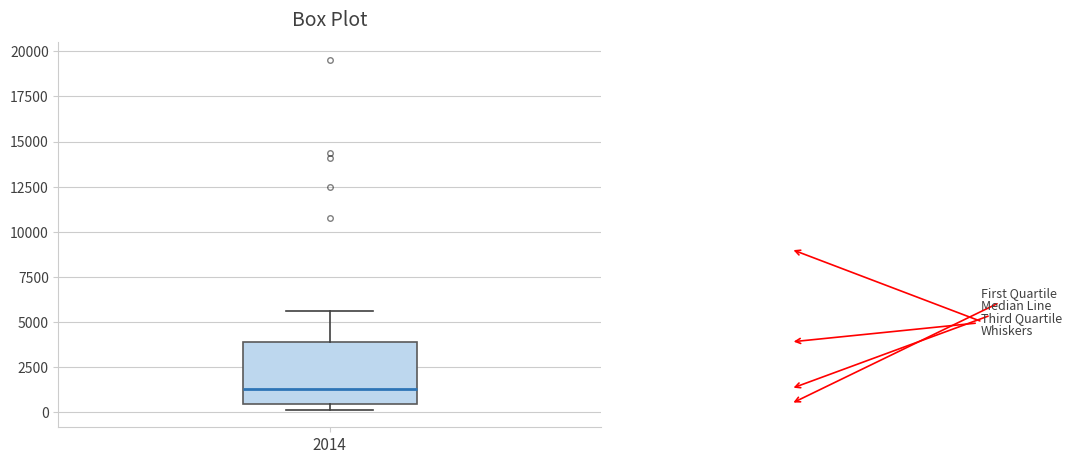

Where is the upper edge of the box at x = 2014 on the y-axis? The values are not printed on the chart, so give them approximately, as read against the axis.

4000